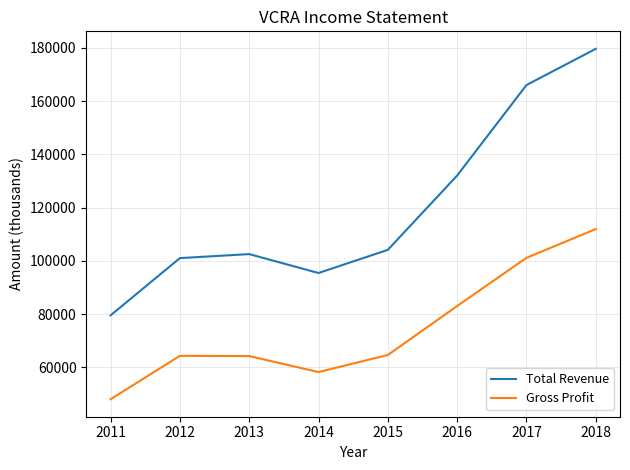

Where is the first local minimum for Total Revenue?

2014